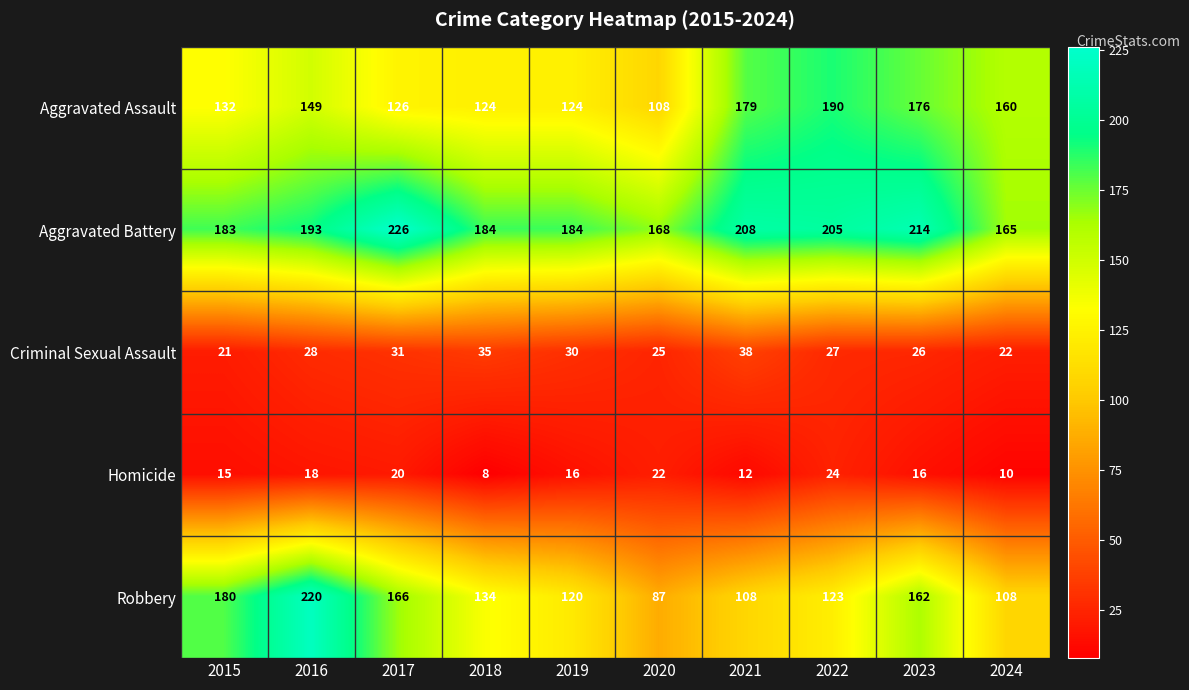

Which series changed the most between 2019 and 2024?

Aggravated Assault